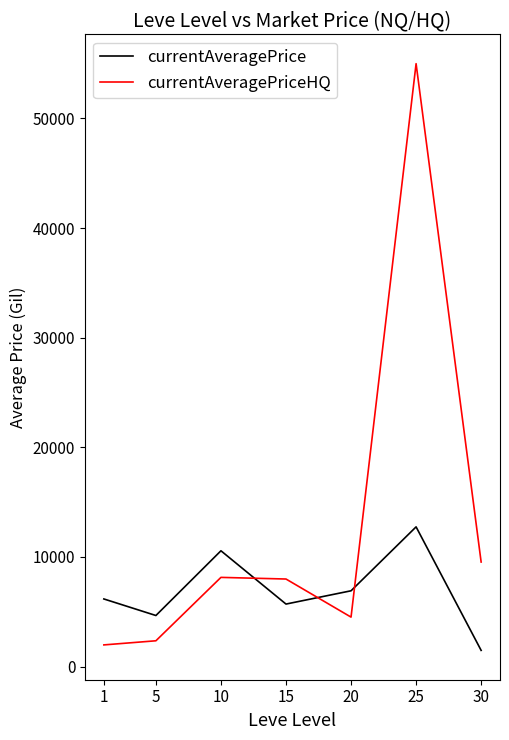

Which series has the widest spread of values?

currentAveragePriceHQ